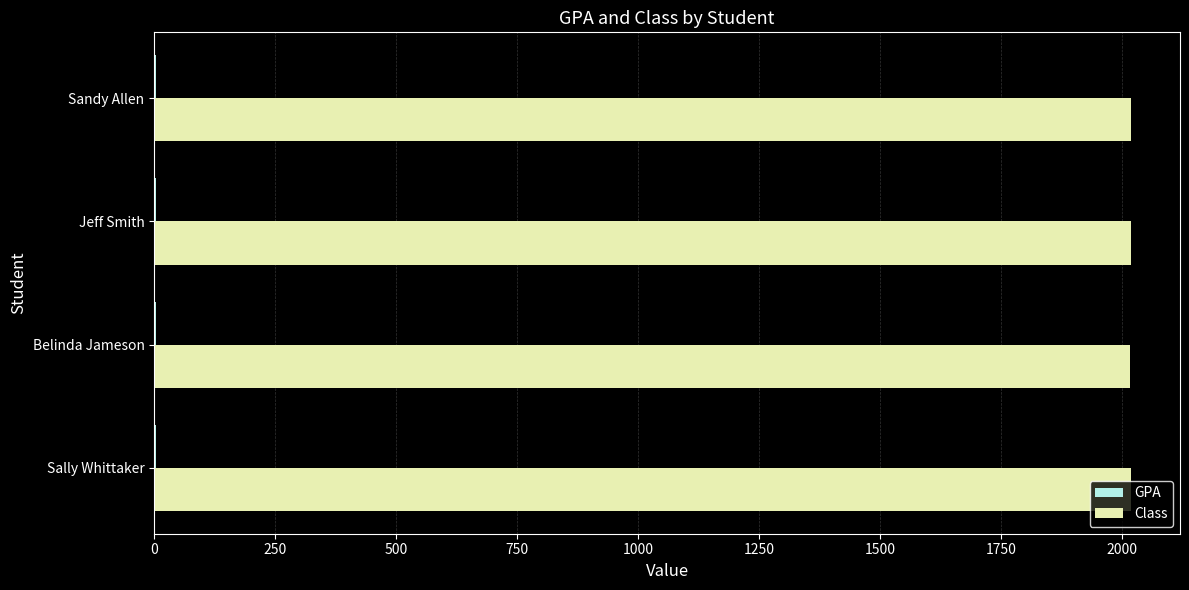

What is the maximum value for Class?

2019.0